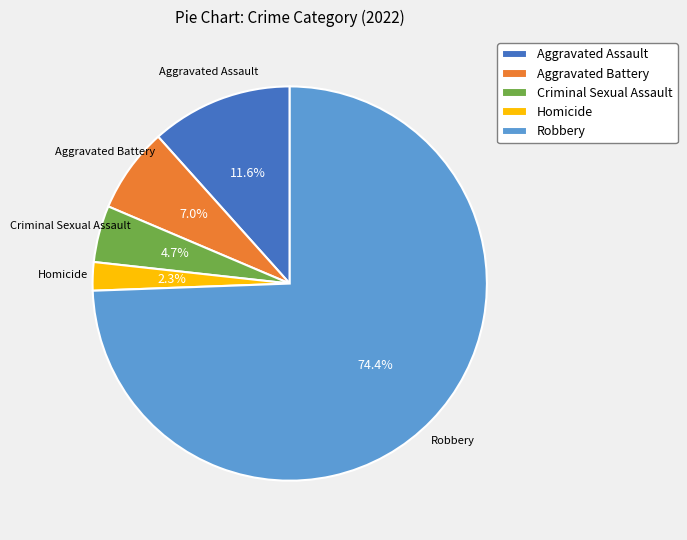

Is the sum of Criminal Sexual Assault and Aggravated Assault greater than half?

No